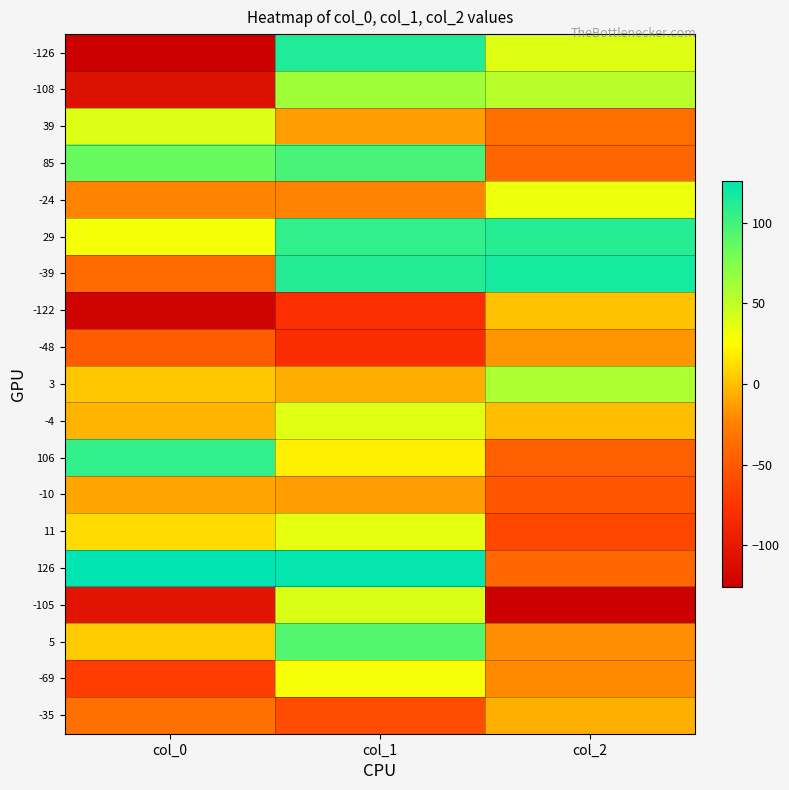

Reading left to right, transcribe all the data shown in this chart.

-126: col_0=-126	col_1=113	col_2=38
-108: col_0=-108	col_1=63	col_2=53
39: col_0=39	col_1=-13	col_2=-36
85: col_0=85	col_1=97	col_2=-42
-24: col_0=-24	col_1=-24	col_2=32
29: col_0=29	col_1=106	col_2=110
-39: col_0=-39	col_1=111	col_2=117
-122: col_0=-122	col_1=-80	col_2=1
-48: col_0=-48	col_1=-81	col_2=-16
3: col_0=3	col_1=-7	col_2=58
-4: col_0=-4	col_1=37	col_2=0
106: col_0=106	col_1=19	col_2=-46
-10: col_0=-10	col_1=-13	col_2=-53
11: col_0=11	col_1=35	col_2=-62
126: col_0=126	col_1=124	col_2=-40
-105: col_0=-105	col_1=40	col_2=-126
5: col_0=5	col_1=93	col_2=-19
-69: col_0=-69	col_1=28	col_2=-21
-35: col_0=-35	col_1=-59	col_2=-6